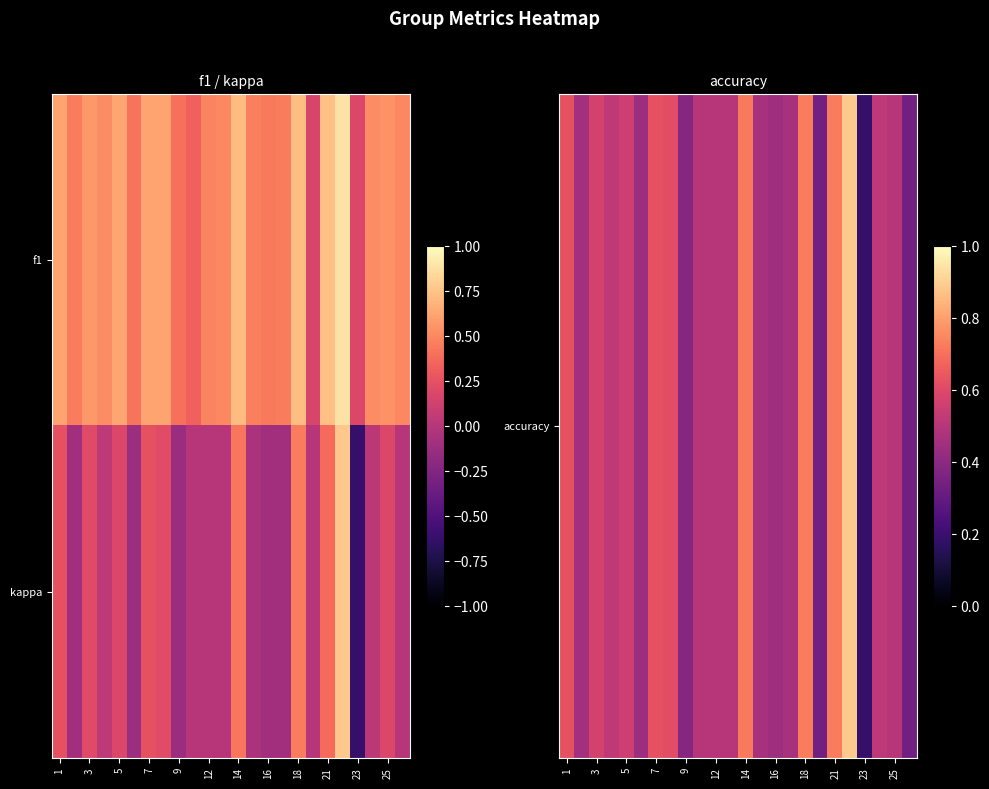

Which series has the largest range (max minus min)?

kappa